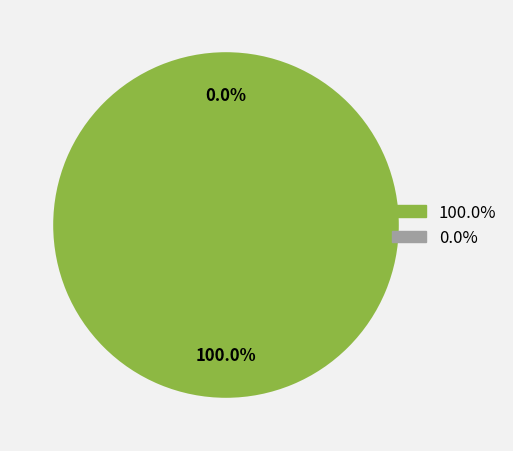

How many segments does this pie chart have?

2